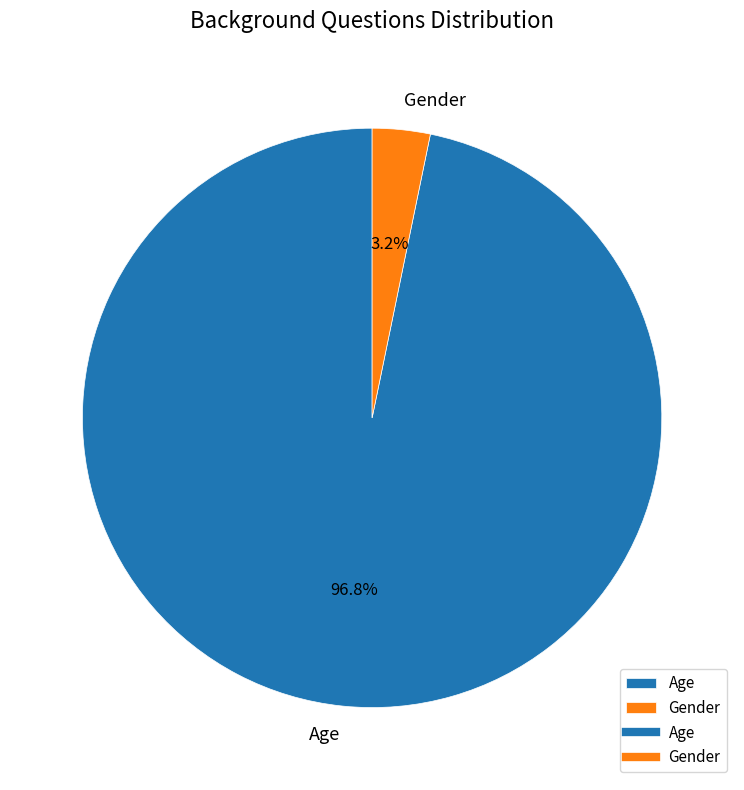

Which has a higher value, Age or Gender?

Age